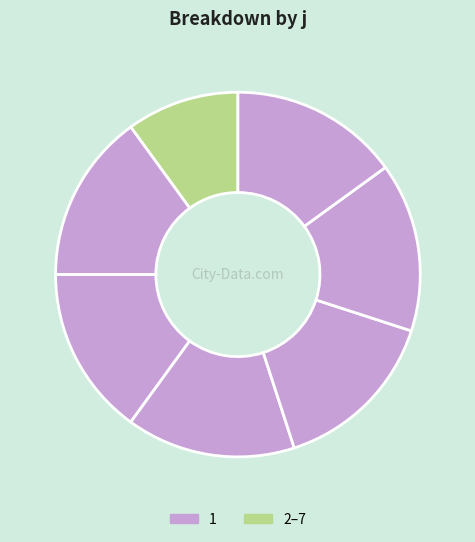

To the nearest percent, what is the difference between the largest and smallest slice percentages?

5%